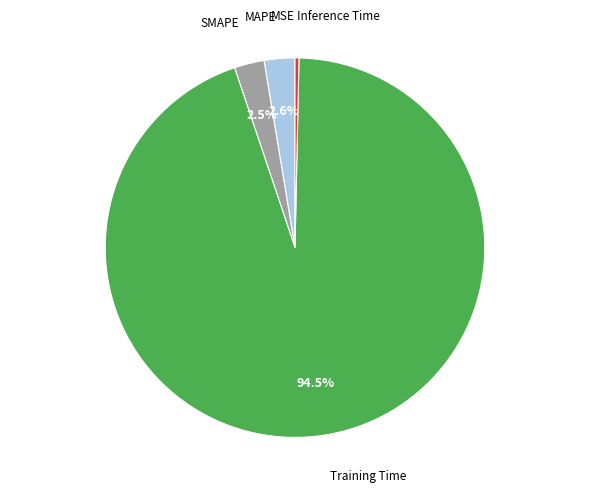

Is there a majority slice in this chart?

Yes